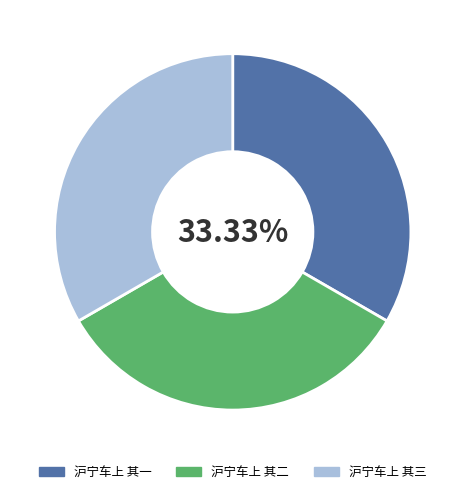

Is it true that 沪宁车上 其三 is 33% of the pie?

True